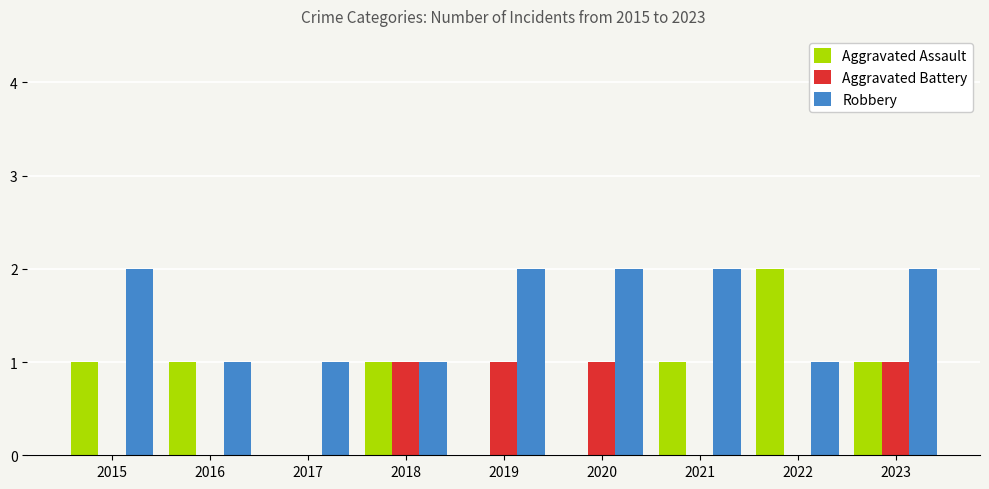

True or false: Aggravated Assault has a value of 1 at 2018.

True